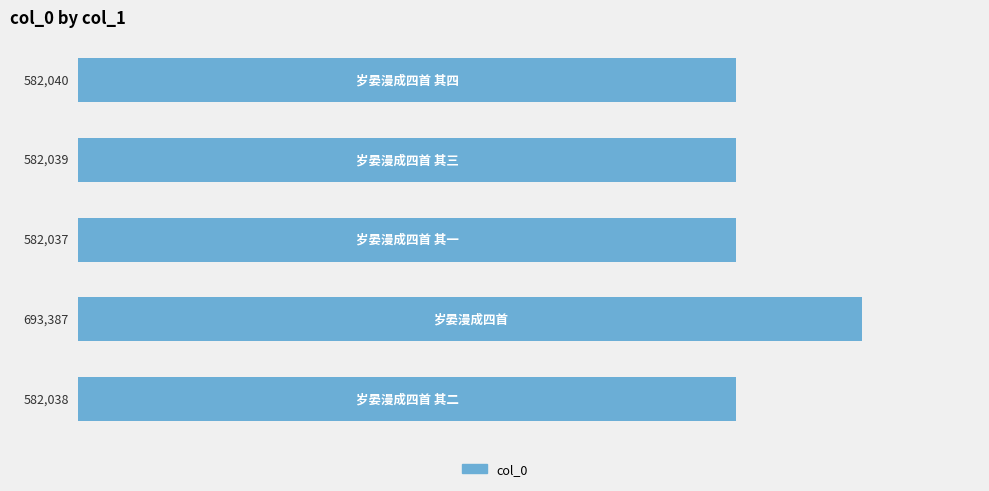

What is the value of the 1st bar from the top?

582040